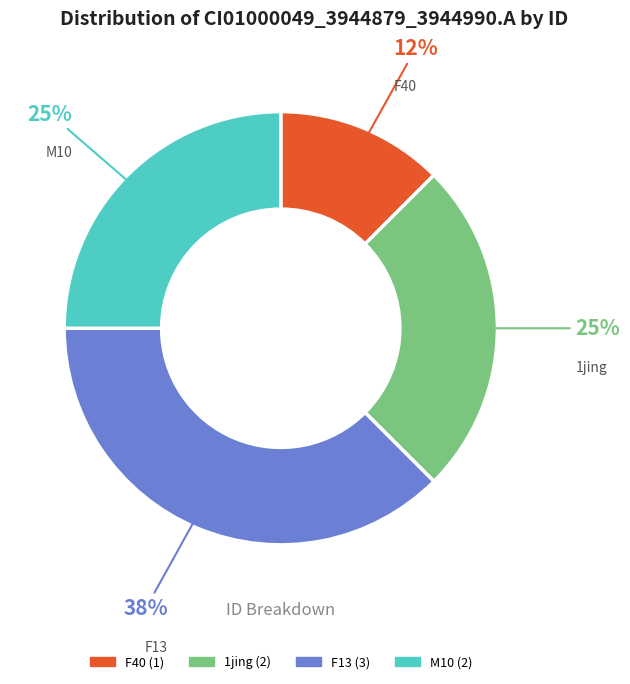

Does any single category account for the majority?

No